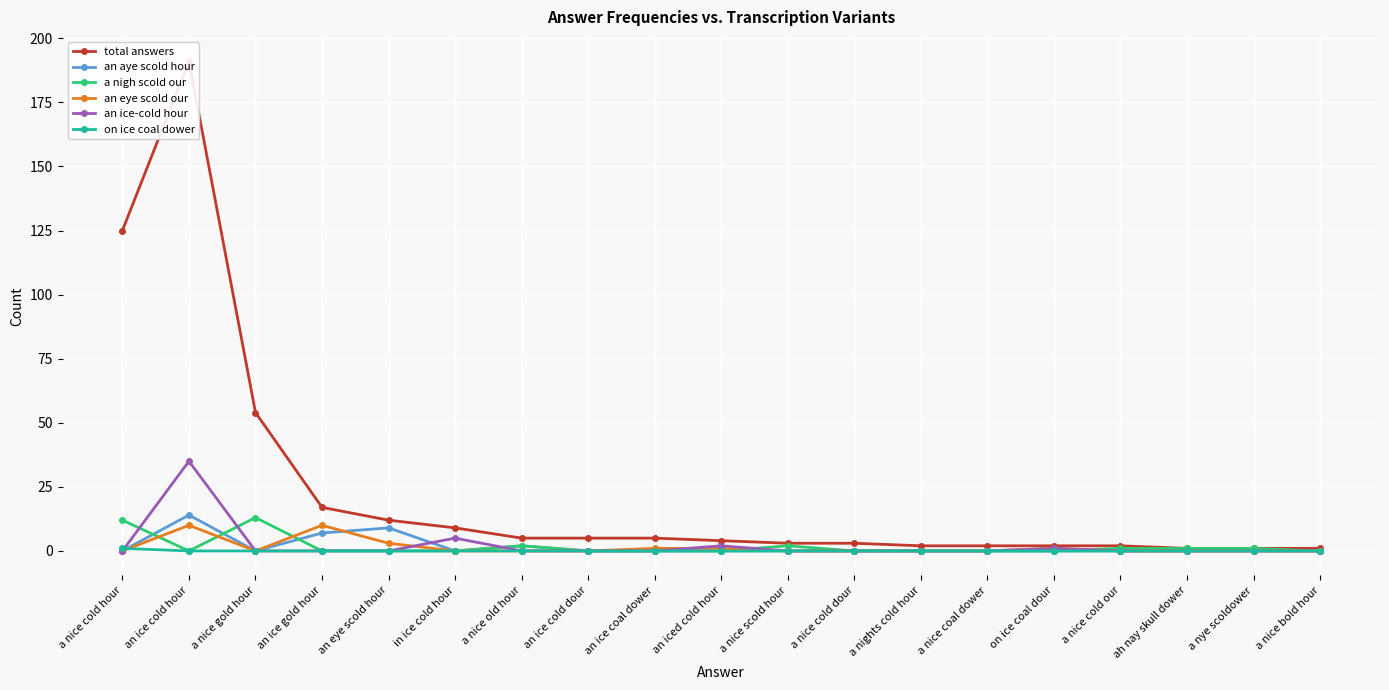

What is the average value of the an aye scold hour series?

2